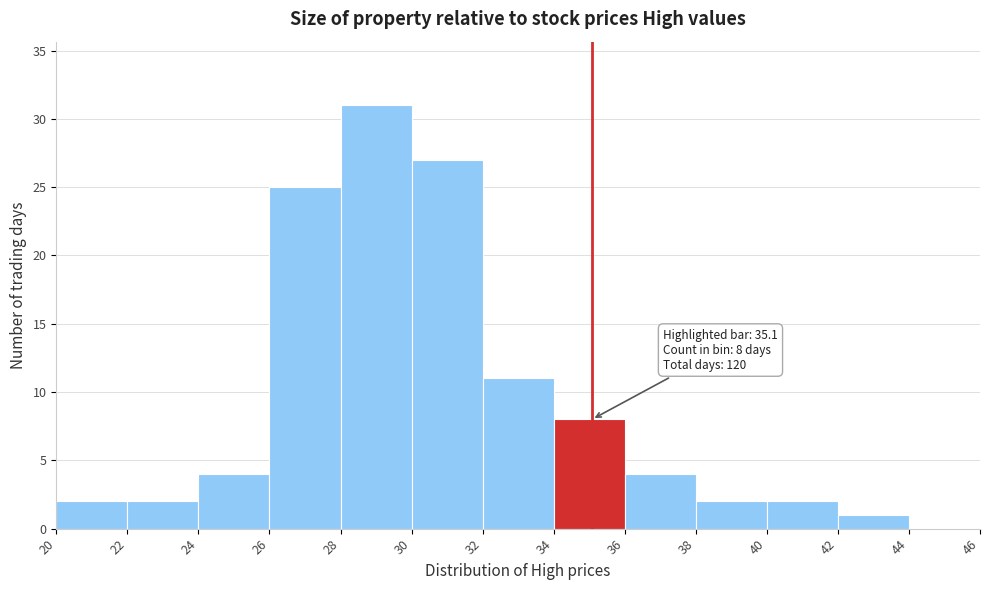

Over which range of the x-axis is the bar tallest?

28 to 30